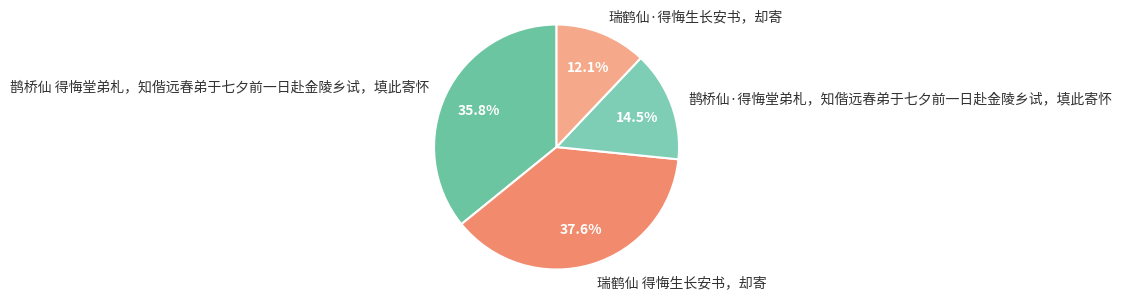

What percentage do 鹊桥仙 得悔堂弟札，知偕远春弟于七夕前一日赴金陵乡试，填此寄怀 and 瑞鹤仙 得悔生长安书，却寄 together represent?

73.4%